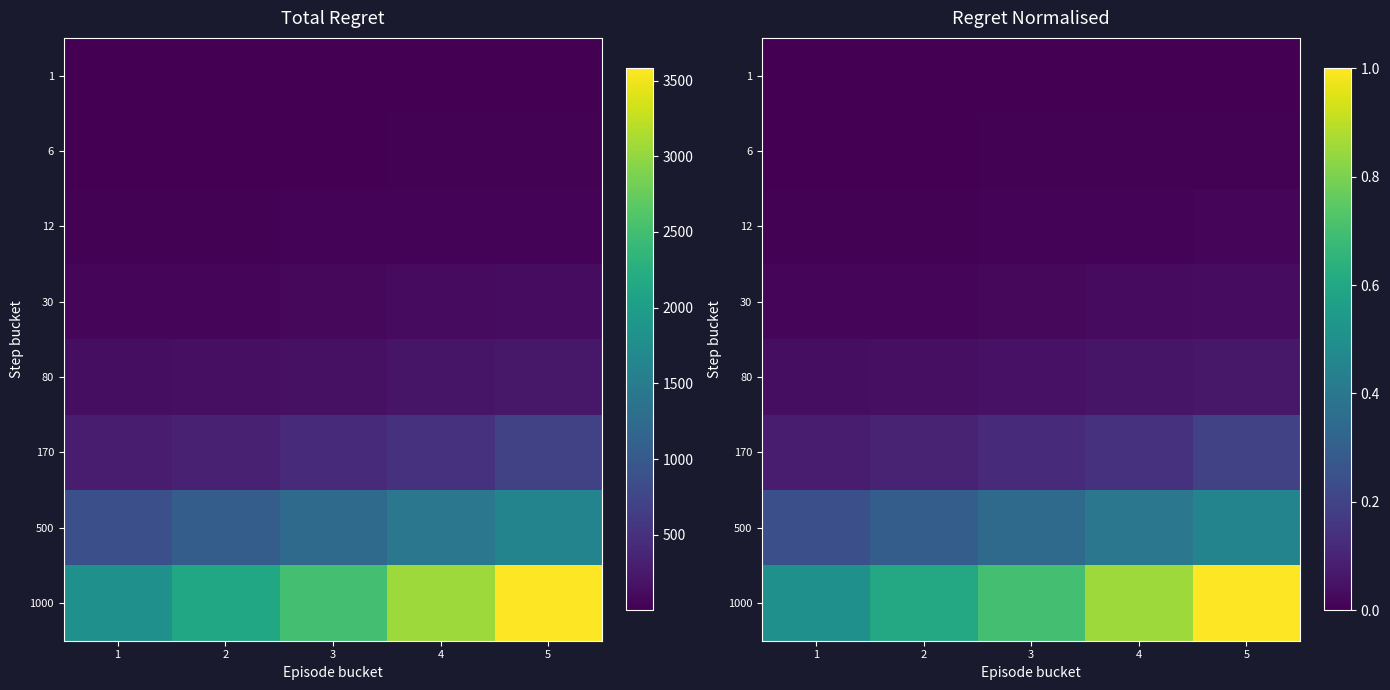

What is the difference between the highest and lowest values at 4?

0.9